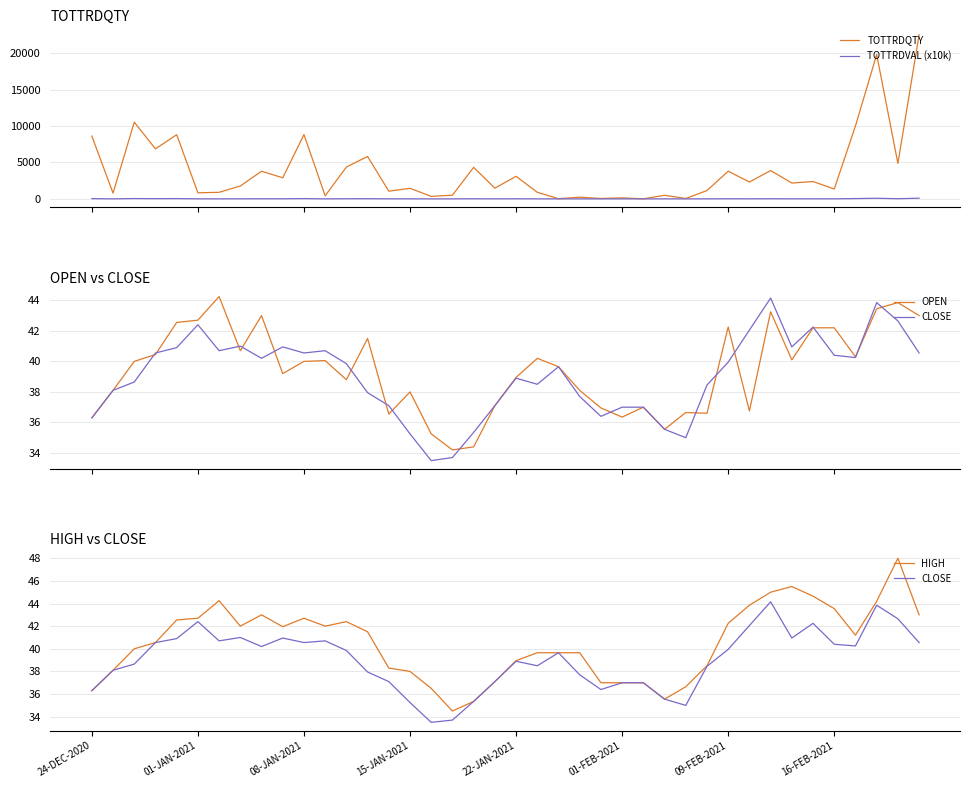

What is the value of the OPEN point at the 27th from the left?

37.0